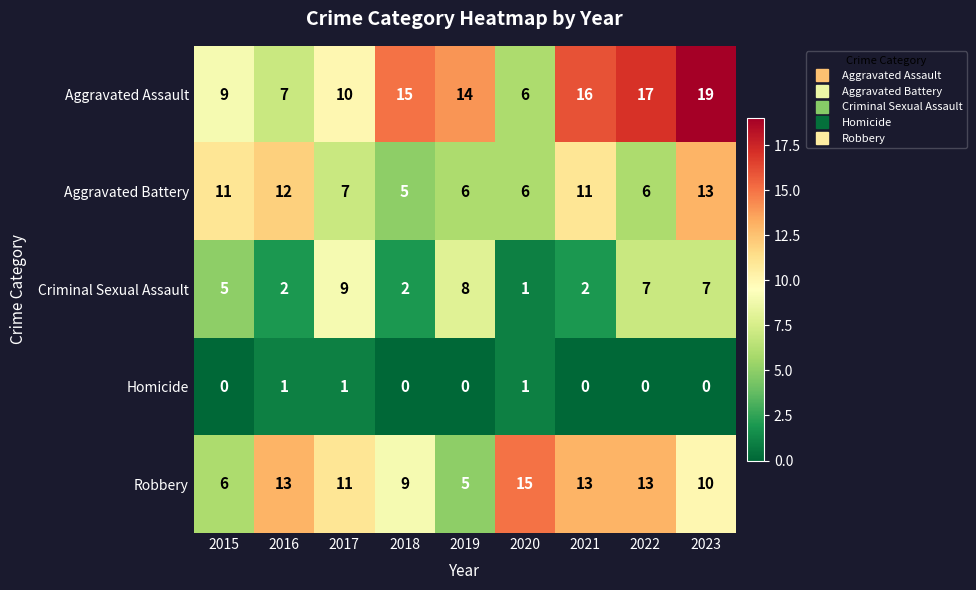

What is the sum of all Criminal Sexual Assault values?

43